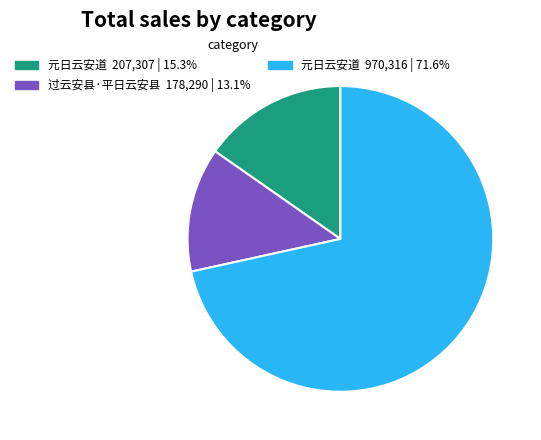

Is there a majority slice in this chart?

Yes